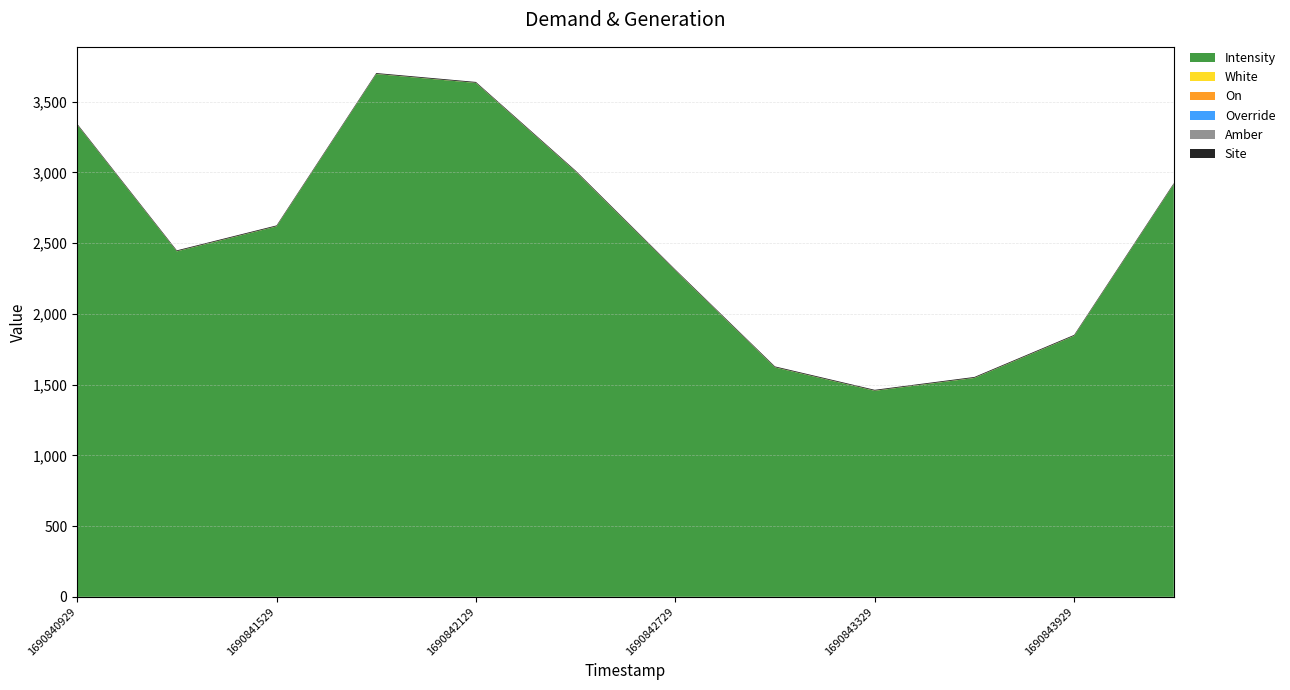

Reading right to left, what are all the values shown in this chart?

Intensity: 1690844229=2917.0	1690843929=1844.3	1690843629=1547.1	1690843329=1456.3	1690843029=1621.6	1690842729=2306.6	1690842429=3006.0	1690842129=3632.4	1690841829=3695.3	1690841529=2618.2	1690841229=2442.0	1690840929=3337.2
Amber: 1690844229=0.0	1690843929=0.0	1690843629=0.0	1690843329=0.0	1690843029=0.0	1690842729=0.0	1690842429=0.0	1690842129=0.0	1690841829=0.0	1690841529=0.0	1690841229=0.0	1690840929=0.0
White: 1690844229=1.0	1690843929=1.0	1690843629=1.0	1690843329=1.0	1690843029=1.0	1690842729=1.0	1690842429=1.0	1690842129=1.0	1690841829=1.0	1690841529=1.0	1690841229=1.0	1690840929=1.0
On: 1690844229=0.0	1690843929=0.0	1690843629=0.0	1690843329=0.0	1690843029=0.0	1690842729=0.0	1690842429=0.0	1690842129=0.0	1690841829=0.0	1690841529=0.0	1690841229=0.0	1690840929=0.0
Override: 1690844229=0.0	1690843929=0.0	1690843629=0.0	1690843329=0.0	1690843029=0.0	1690842729=0.0	1690842429=0.0	1690842129=0.0	1690841829=0.0	1690841529=0.0	1690841229=0.0	1690840929=0.0
Site: 1690844229=6.0	1690843929=6.0	1690843629=6.0	1690843329=6.0	1690843029=6.0	1690842729=6.0	1690842429=6.0	1690842129=6.0	1690841829=6.0	1690841529=6.0	1690841229=6.0	1690840929=6.0